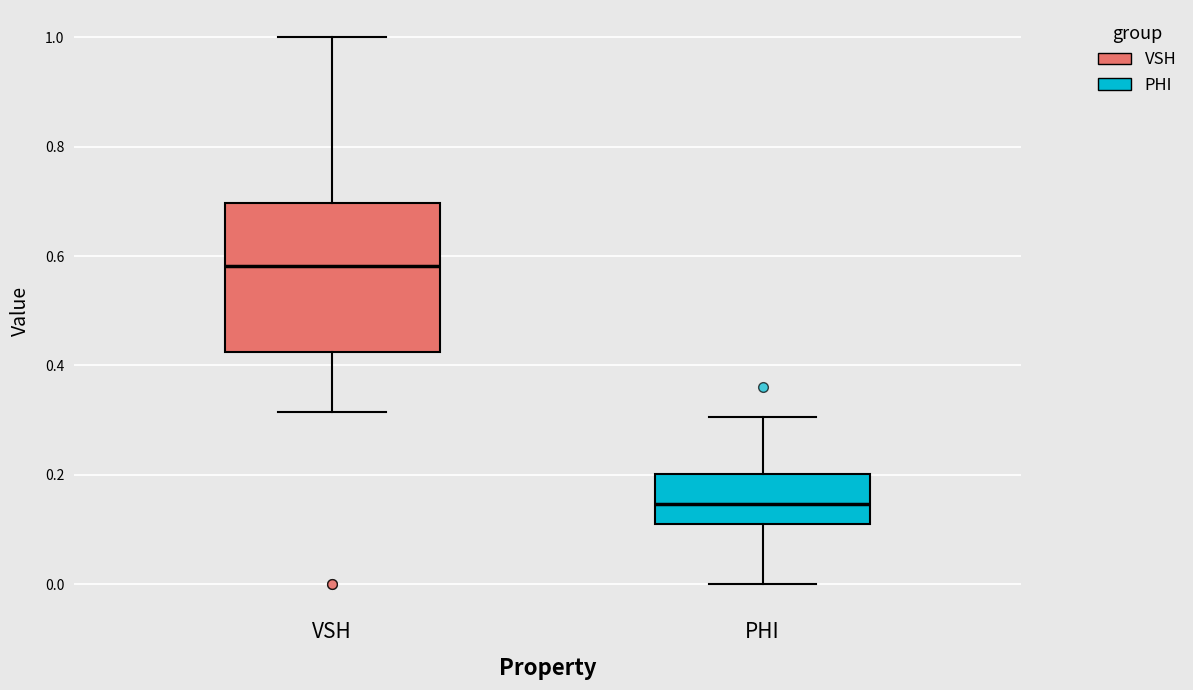

Which box's median line is the highest?

VSH